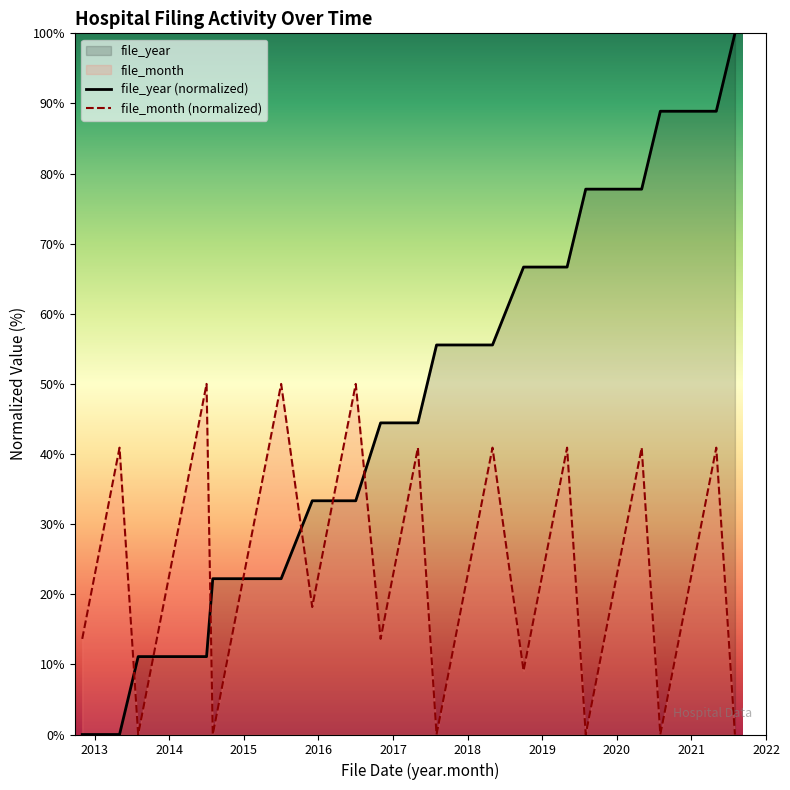

Which series has the largest total across all categories?

file_year (normalized)